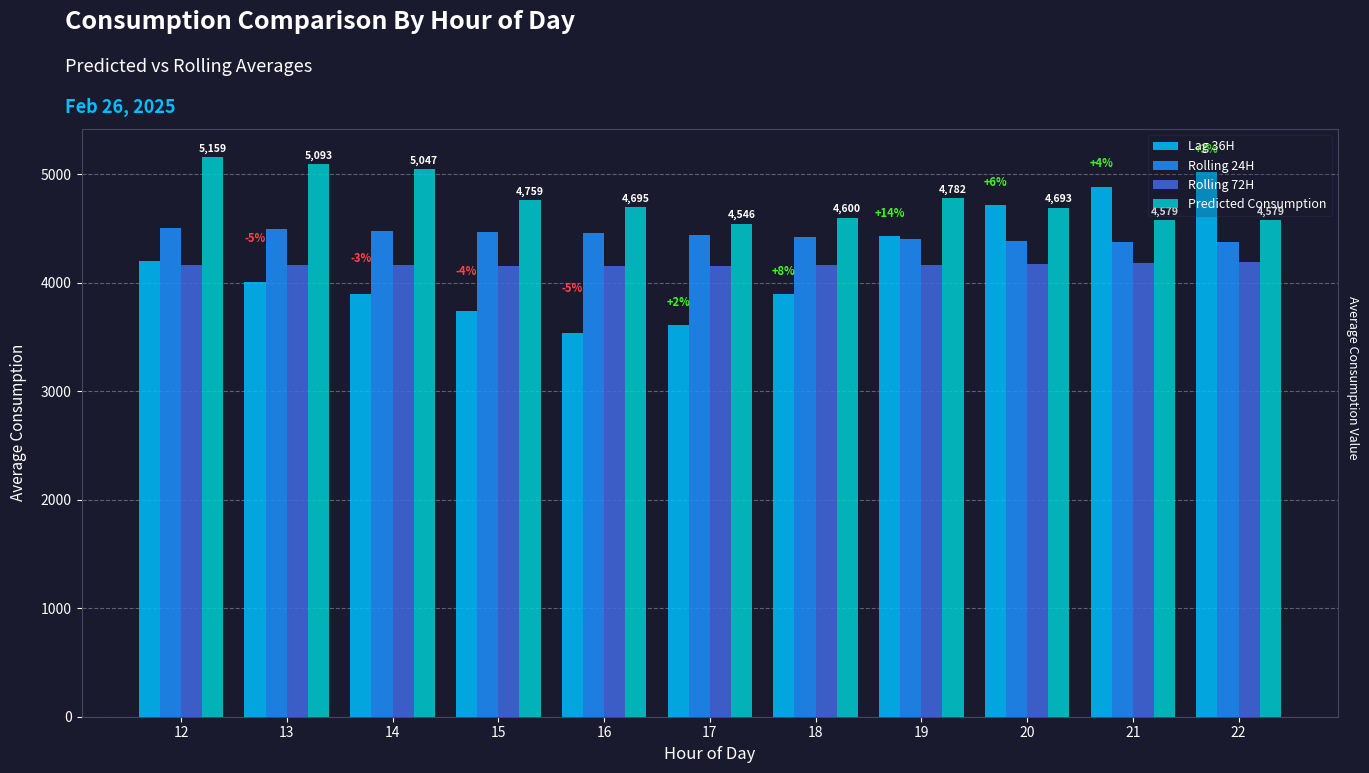

How many bars are there in total?

44